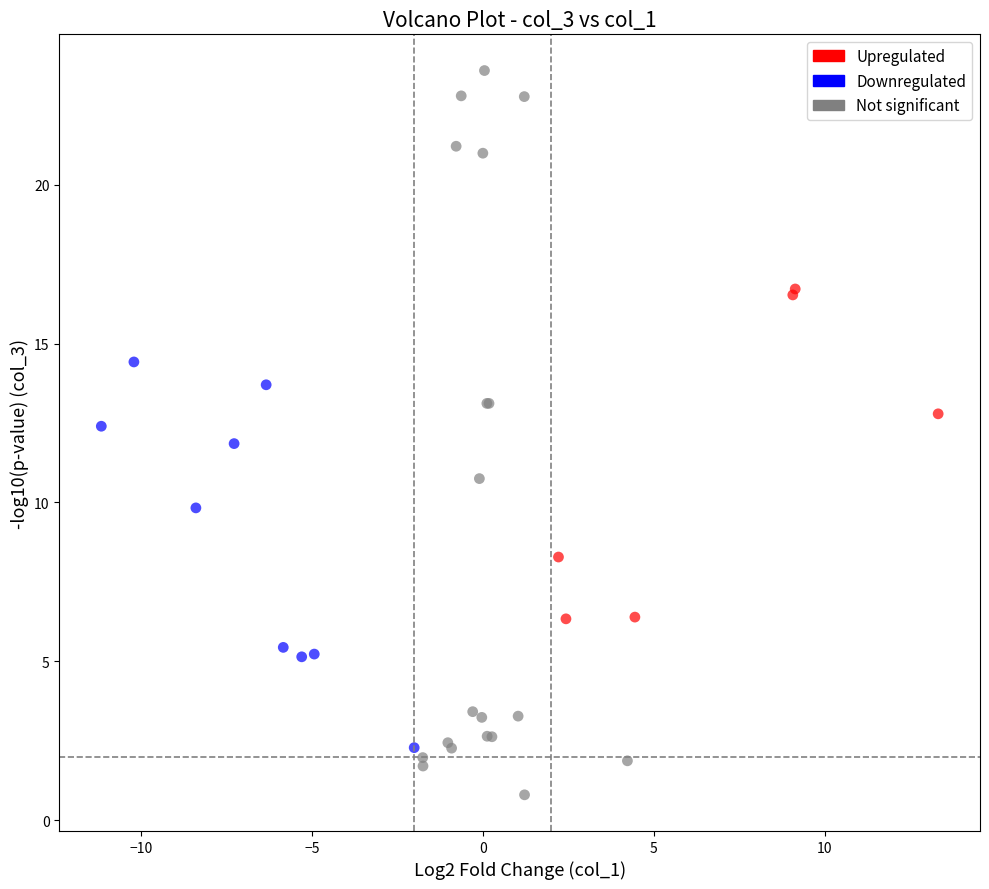

Which series has the widest spread of Y values?

Not significant